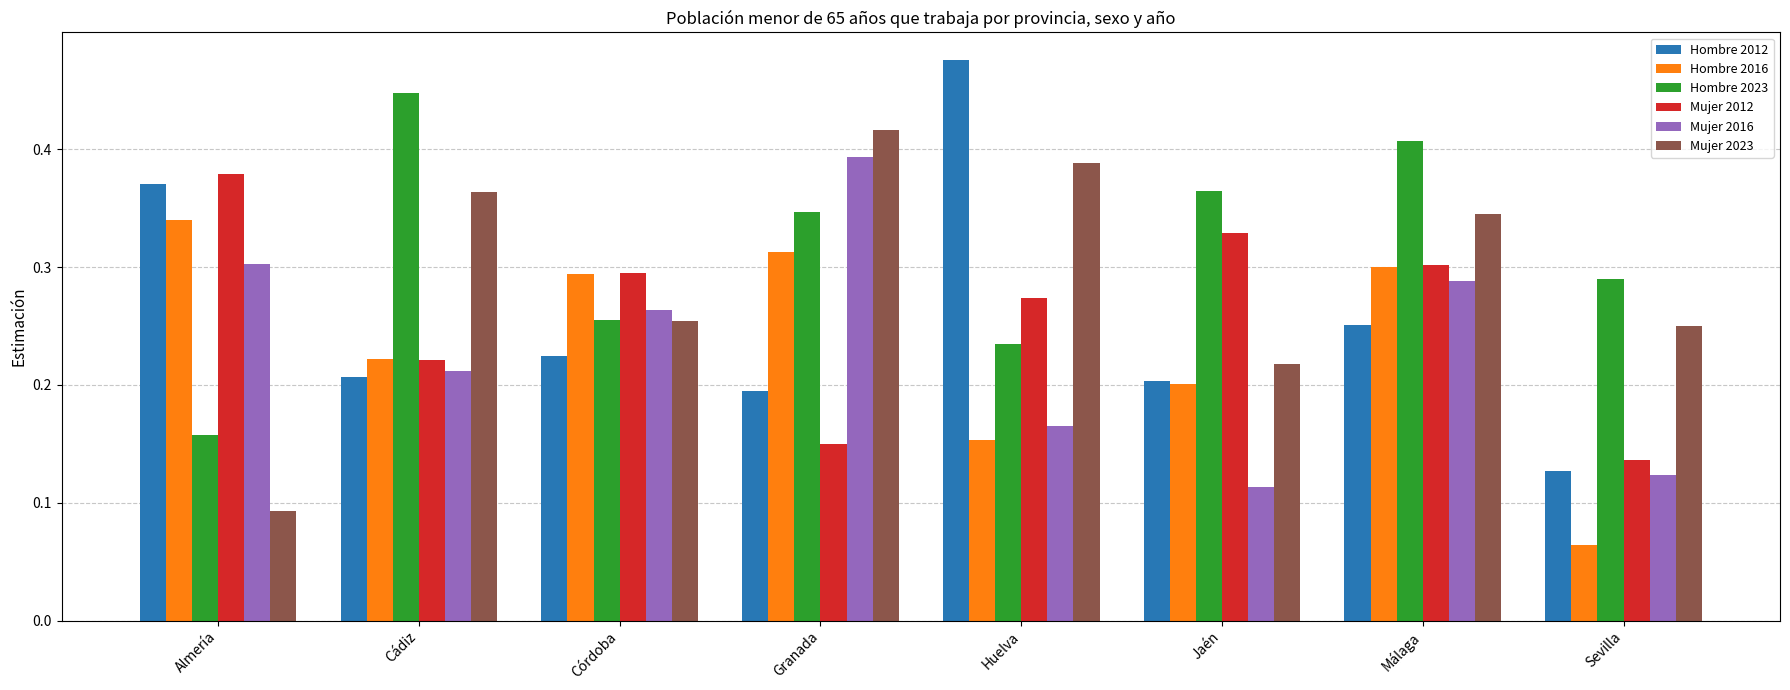

Is the value of Mujer 2023 at Huelva greater than the value of Mujer 2012 at Málaga?

Yes